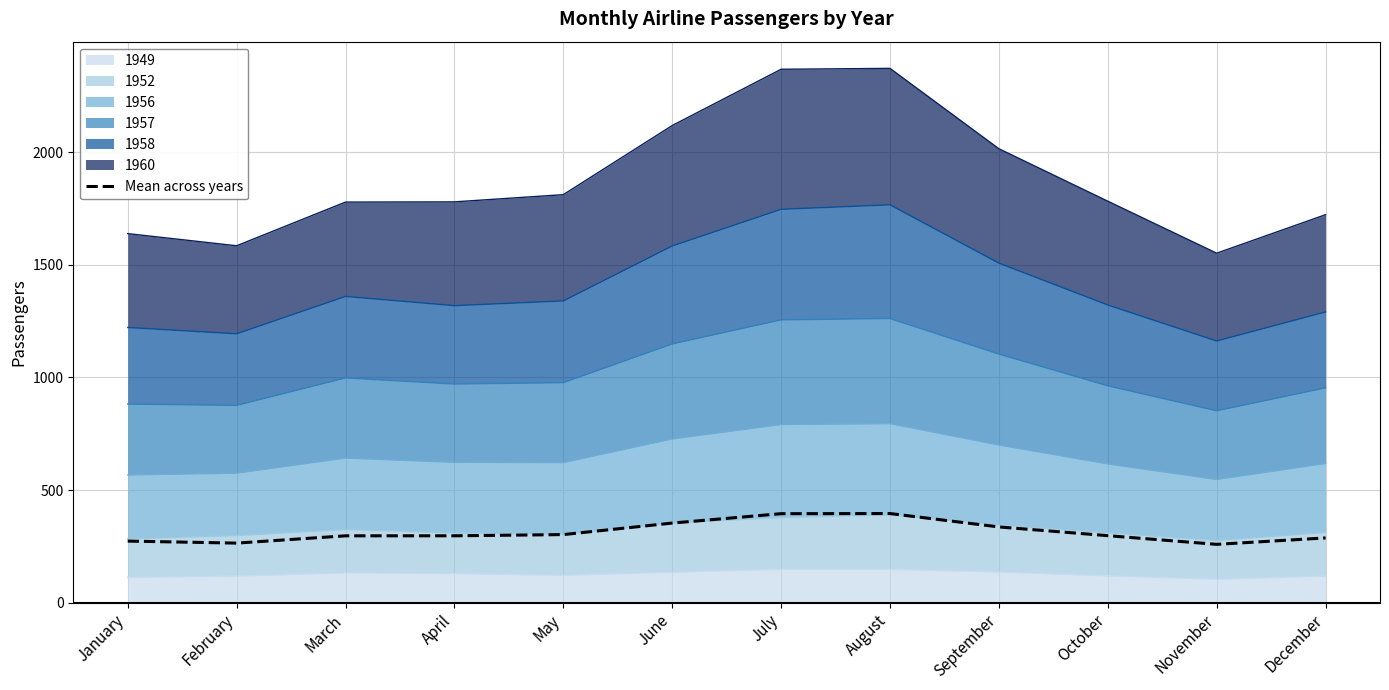

List the labels in order of value, smallest first.

November, February, January, December, March, April, October, May, September, June, July, August